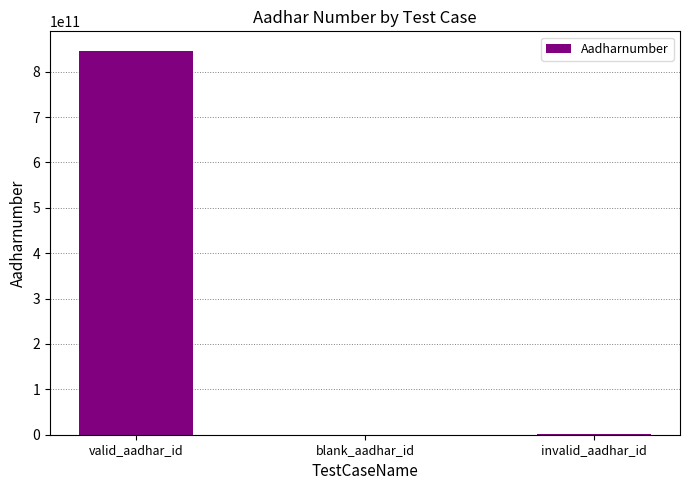

Where does the data first go above 674768648?

valid_aadhar_id